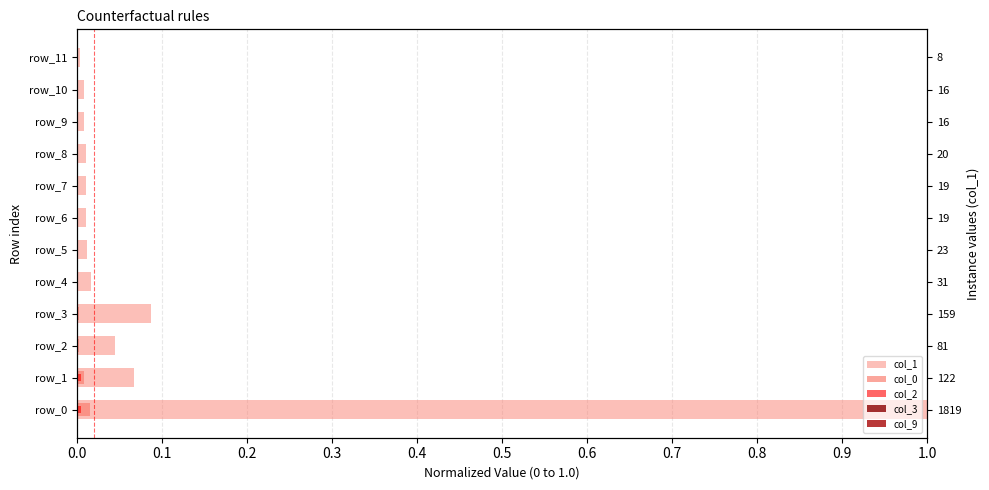

True or false: col_2 has a value of -0.0 at 0.6.

False